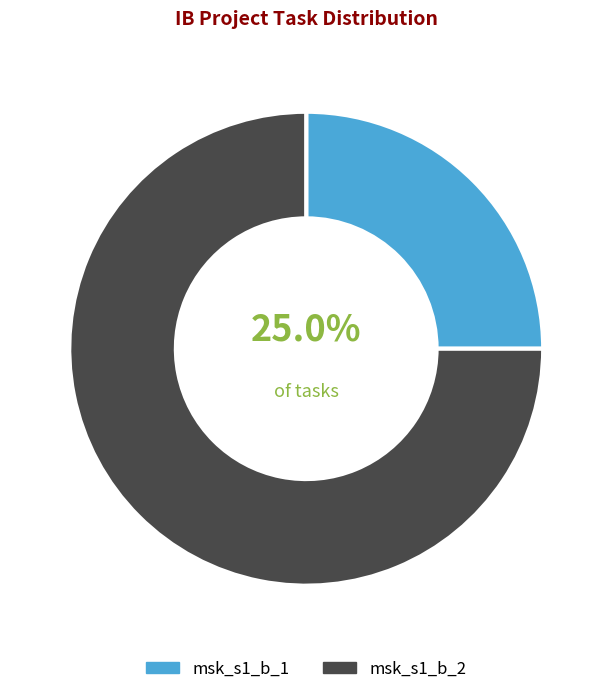

Does msk_s1_b_1 account for over 50% of the chart?

No